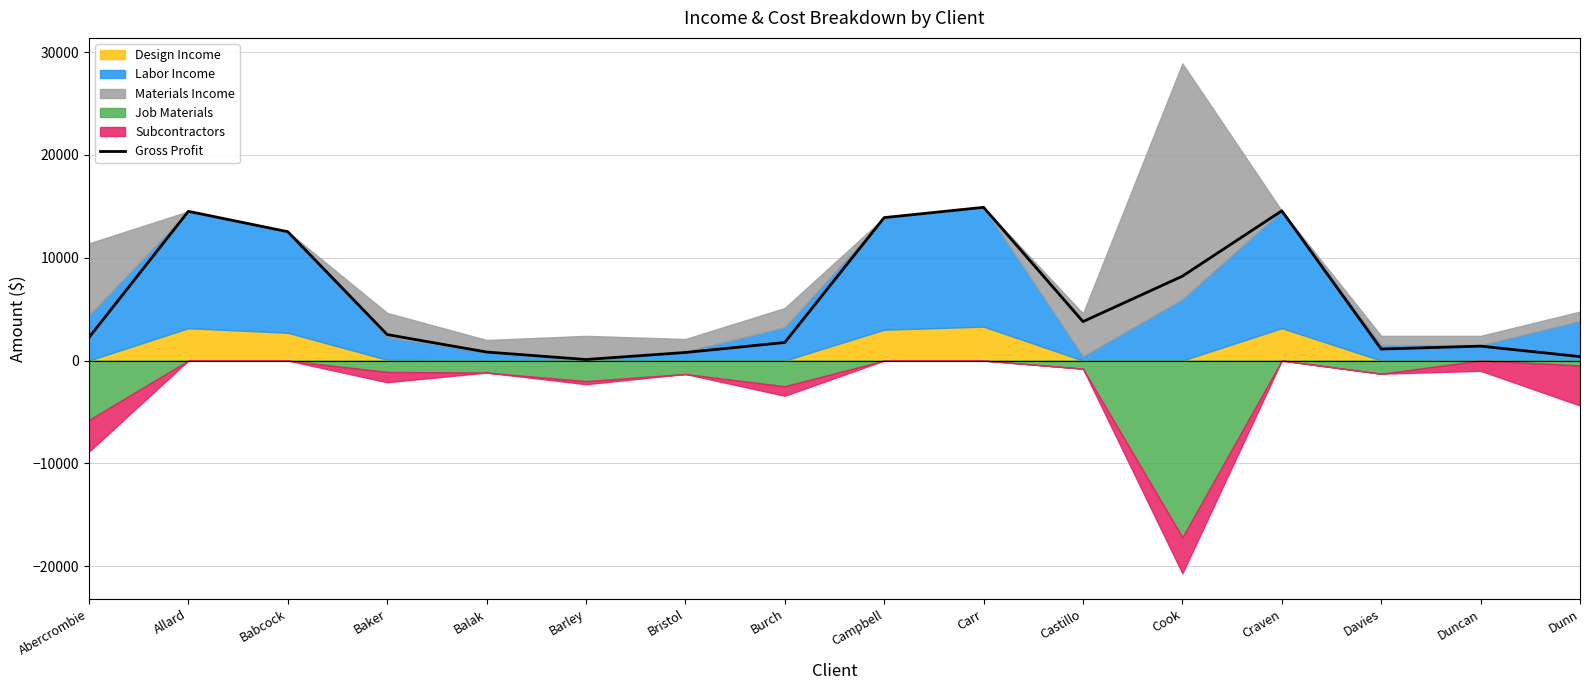

What is the value of the 2nd point from the left?

14510.0